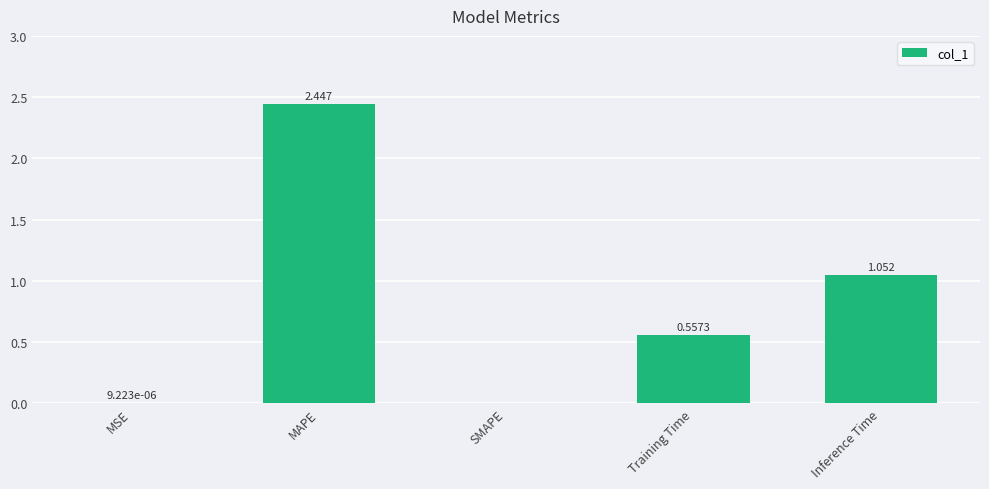

Where is the data nearest to the value 1?

Inference Time